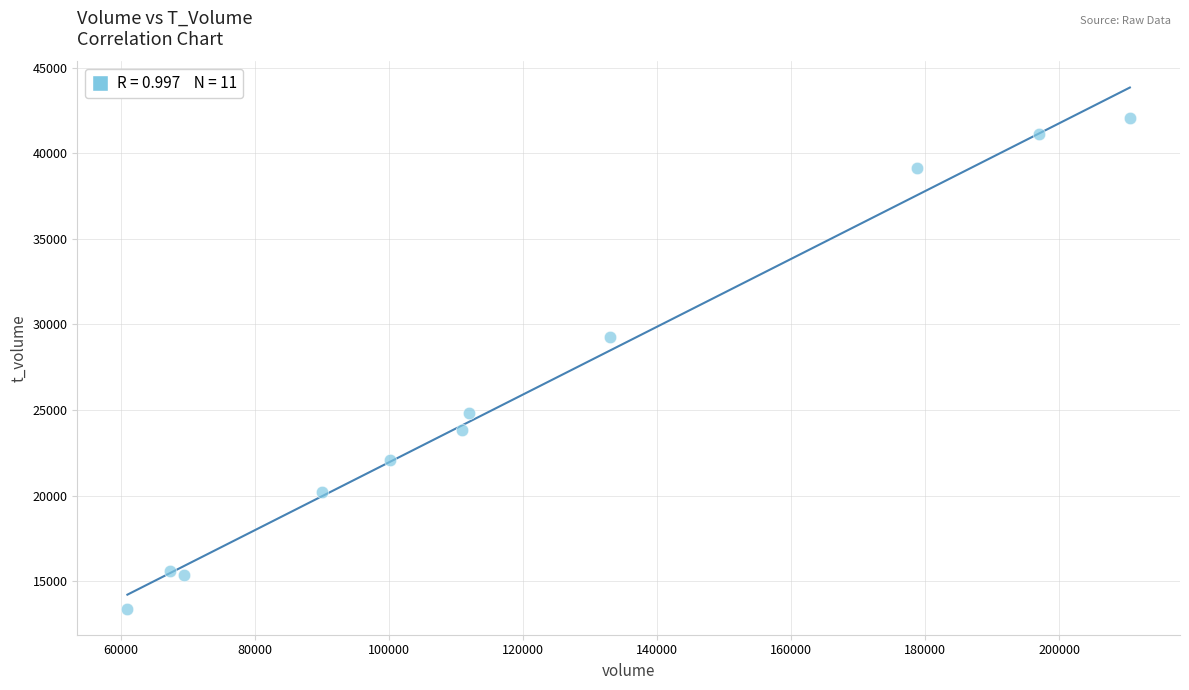

What Y value in the scatter plot is closest to 27741?

29276